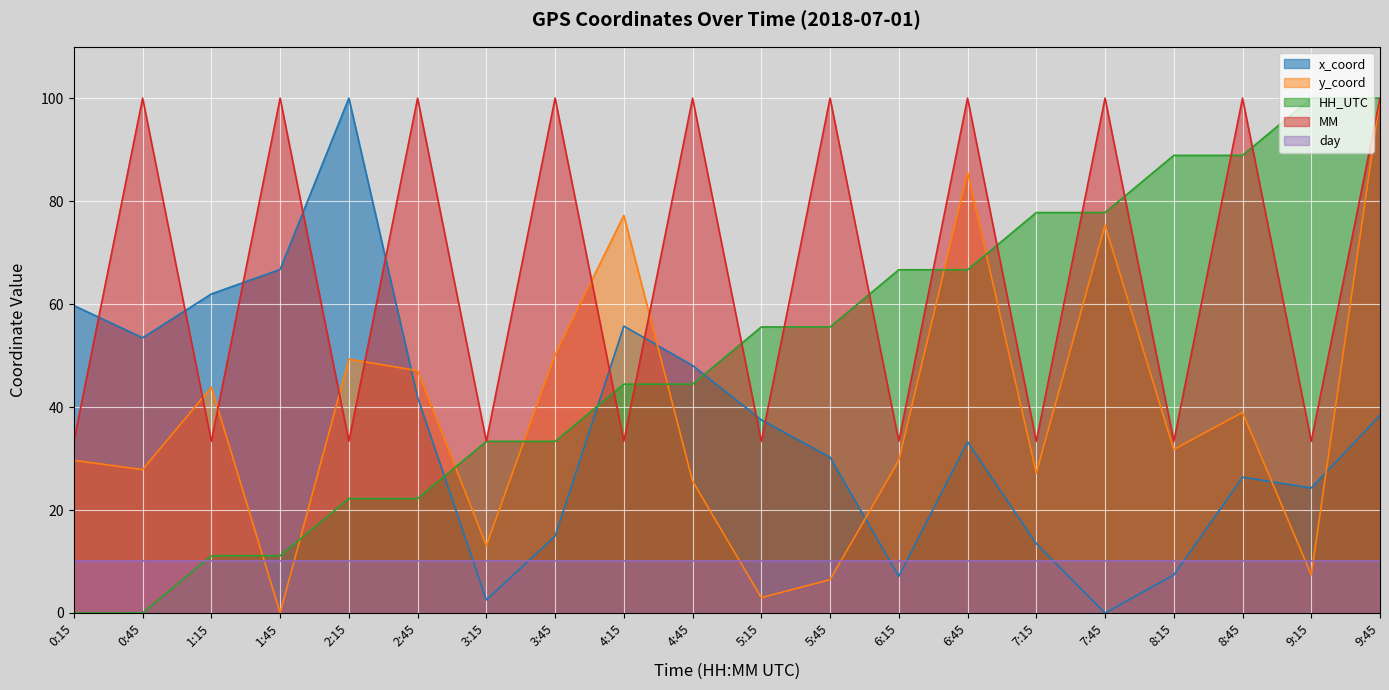

What is the total value across all series at 4:45?

228.1